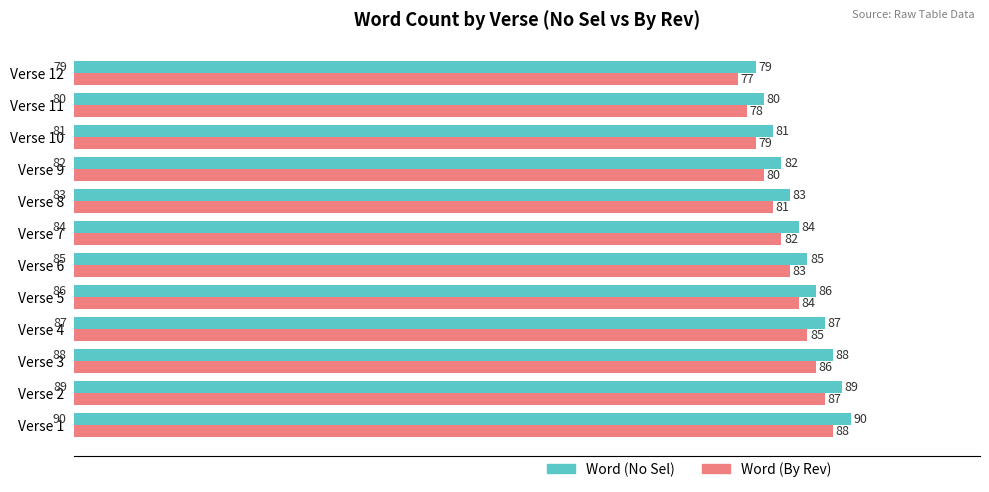

At which category is the sum across all series the highest?

Verse 1